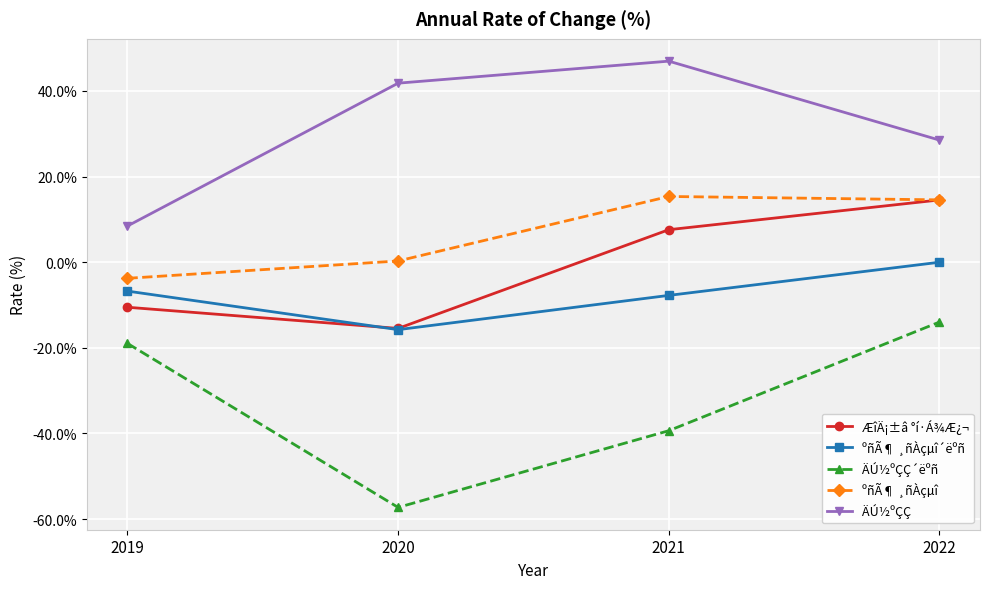

What is the value of the ºñÃ¶ ¸ñÀçµî´ëºñ point at the 1st from the left?

-6.8